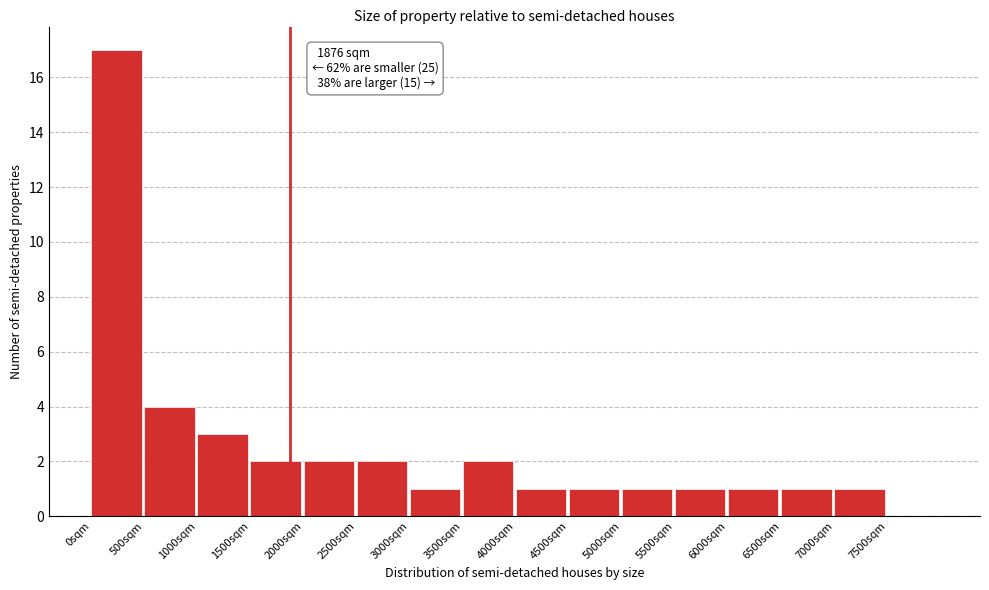

Which range on the x-axis has the tallest bar?

0 to 500